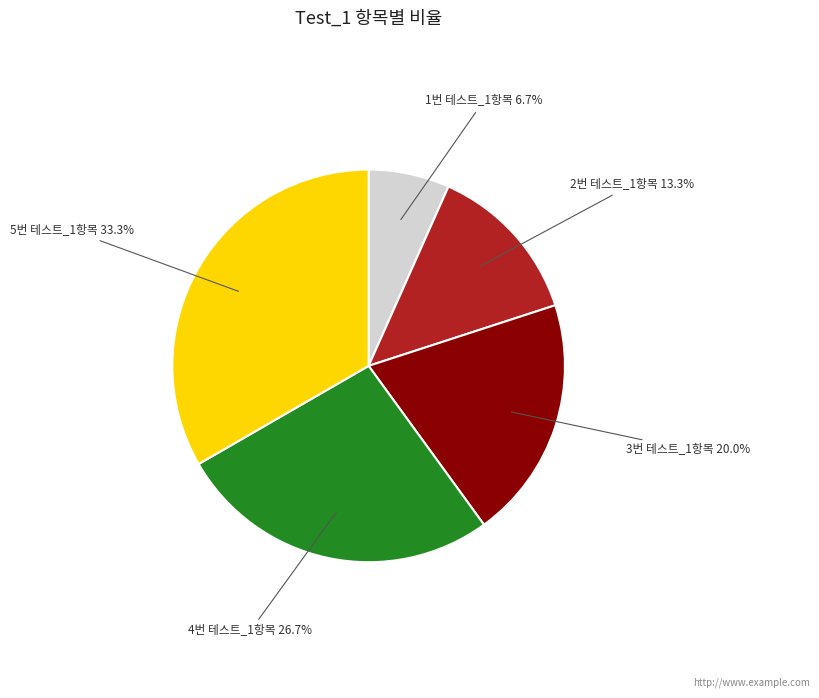

To the nearest percent, what is the difference between the largest and smallest slice percentages?

27%